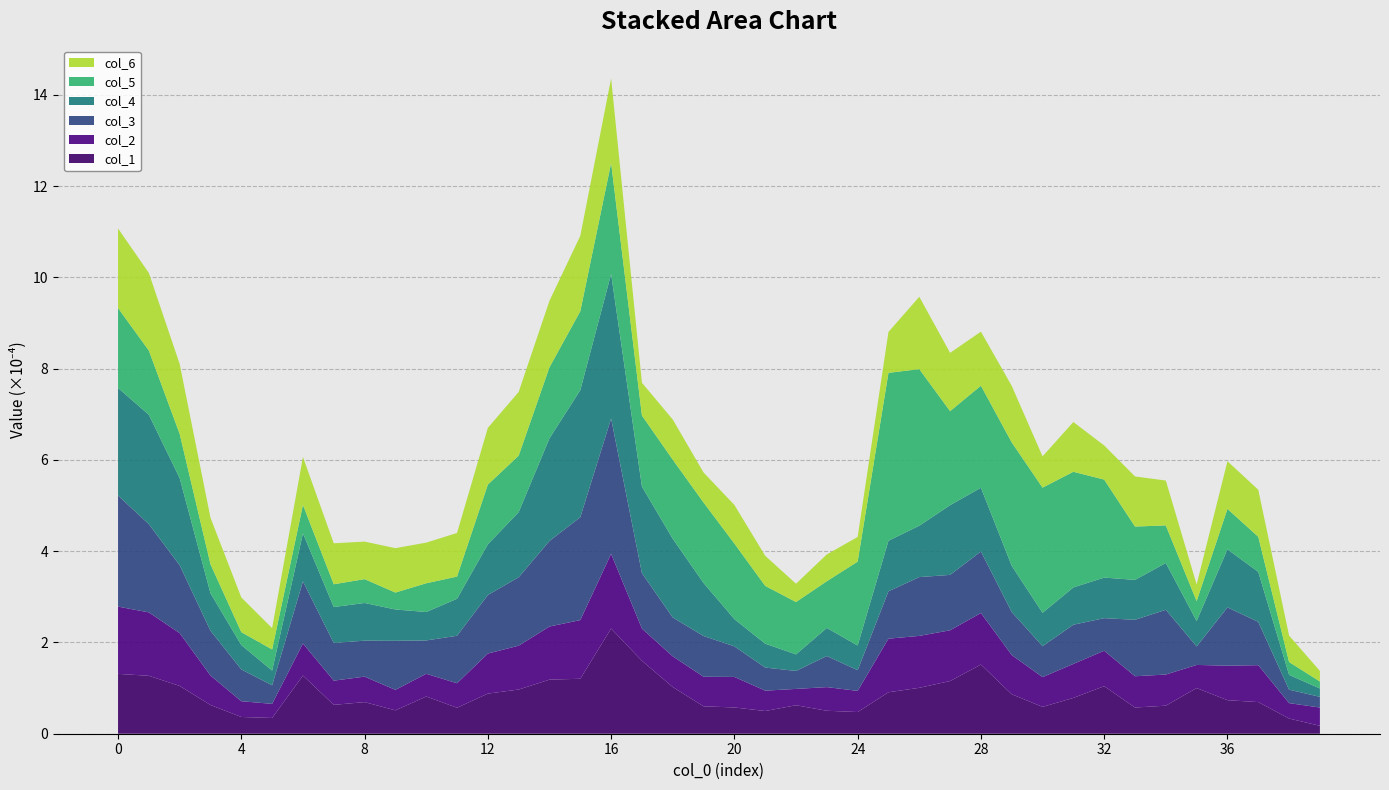

What is the maximum value for col_1?

2.3